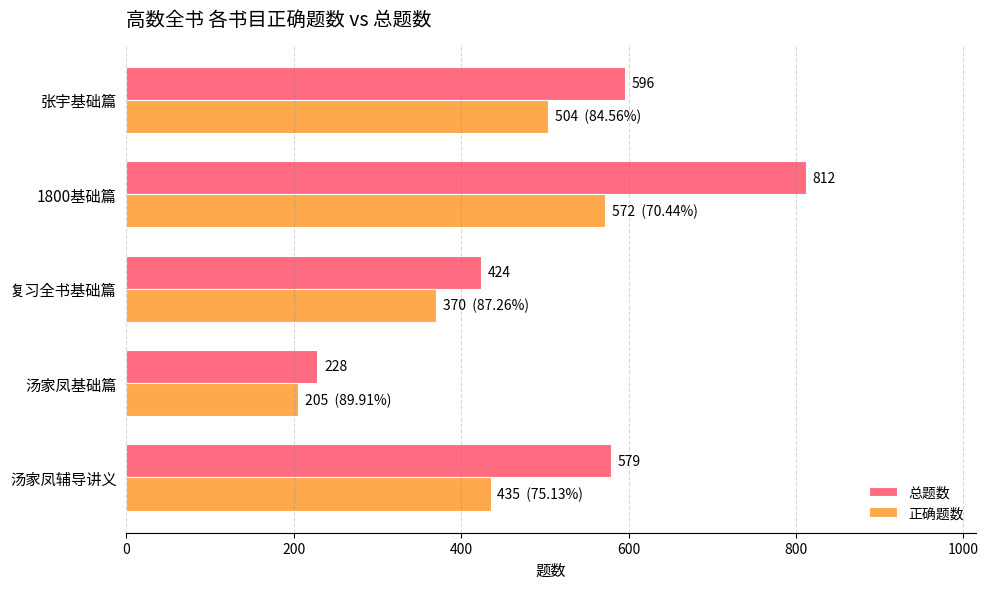

Rank the series at 汤家凤辅导讲义 from lowest to highest value.

正确题数, 总题数